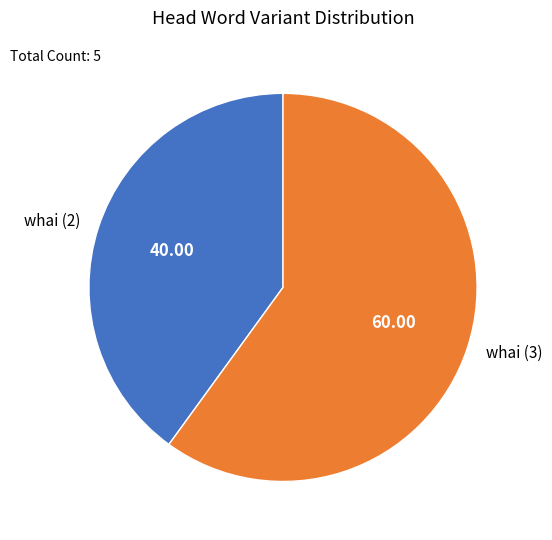

Combined, do whai (3) and whai (2) account for over 50%?

Yes